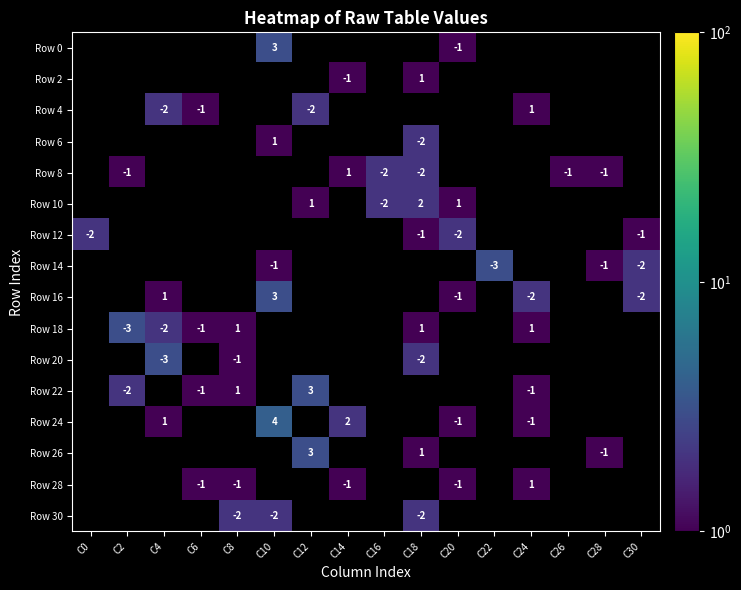

True or false: Row 6 has a value of -2 at C18.

True